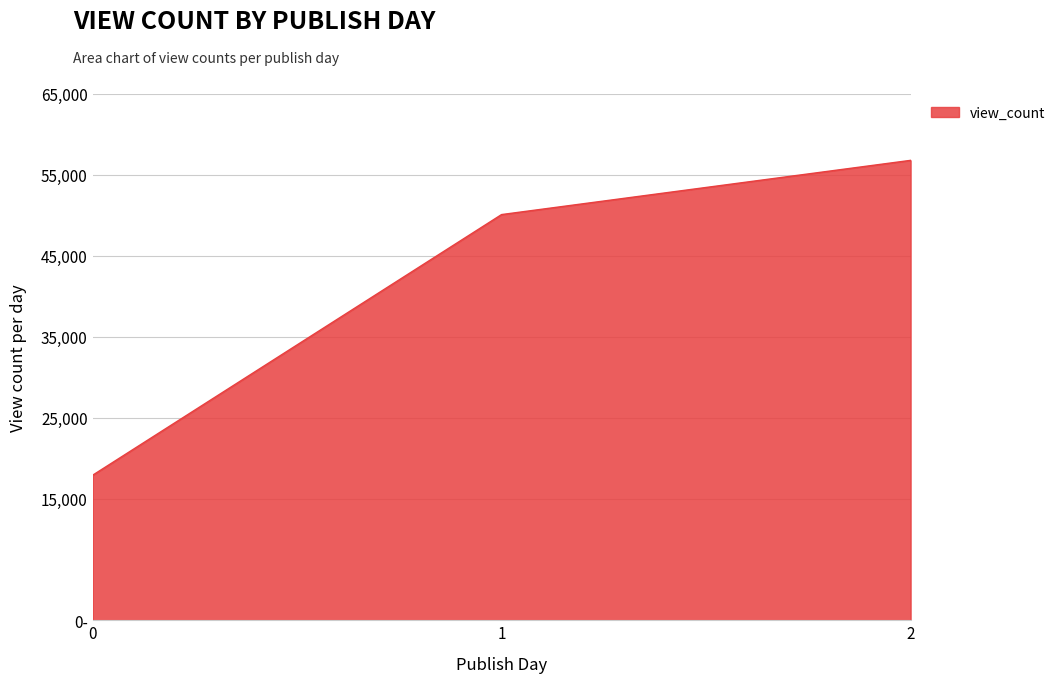

At which category does the chart reach its peak across all series?

2